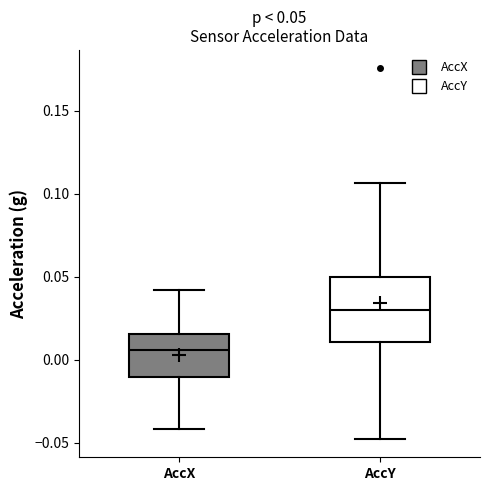

Which box is the tallest, from its lower edge to its upper edge?

AccY